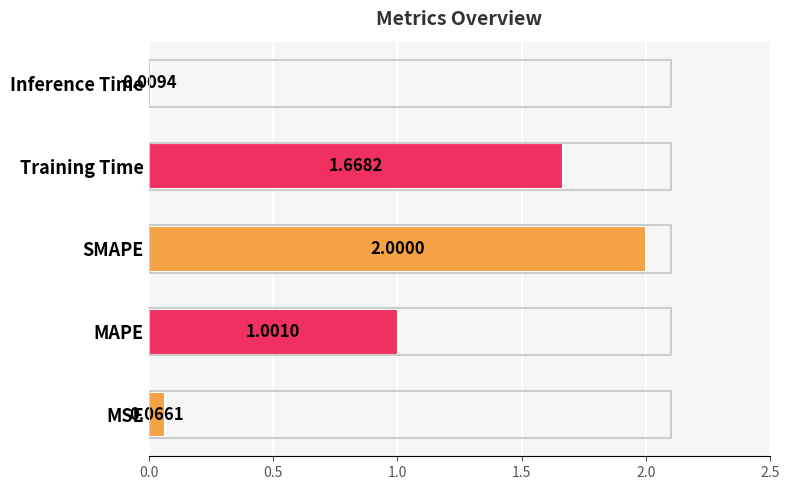

What is the ratio of the value at MAPE to the value at Training Time?

0.6